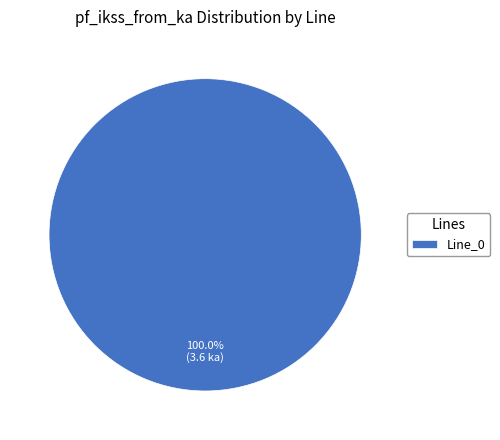

To the nearest percent, what portion does Line_0 represent?

100%